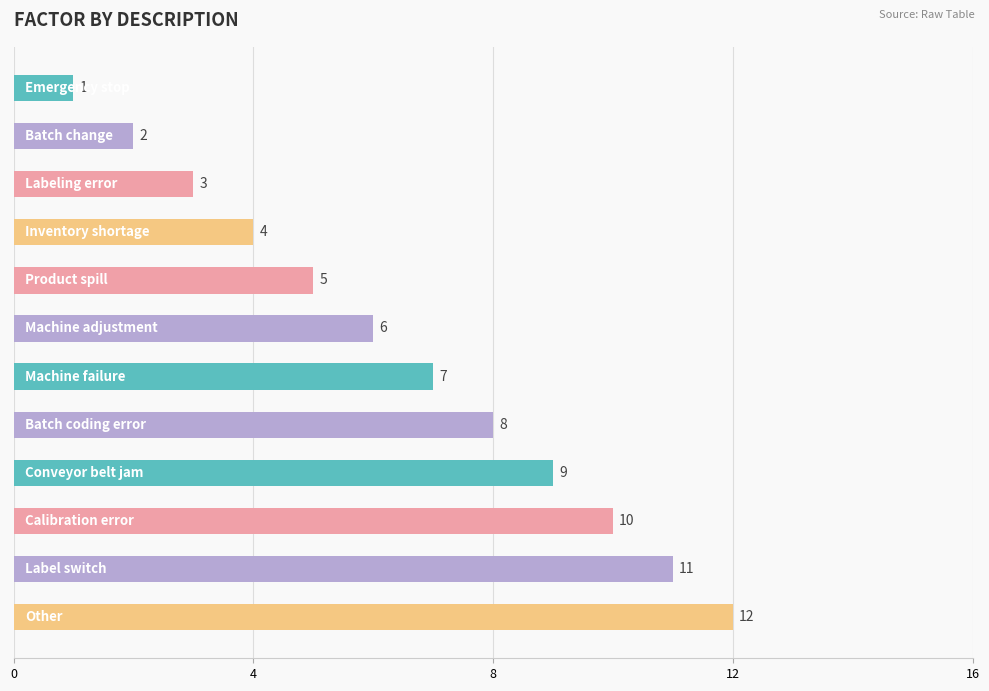

How many values are below 7?

6